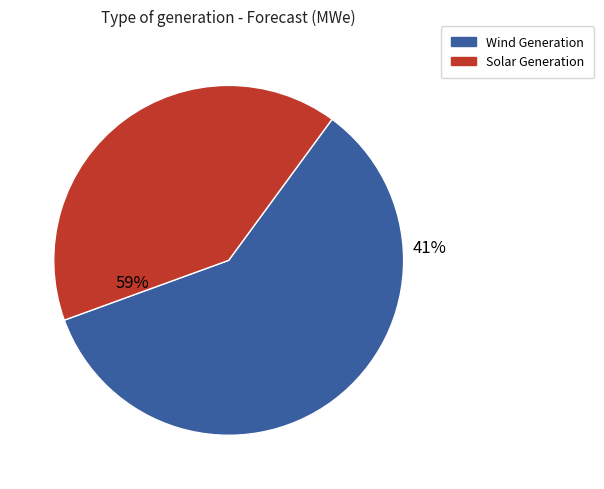

Does 10-11 represent more than half of the total?

No